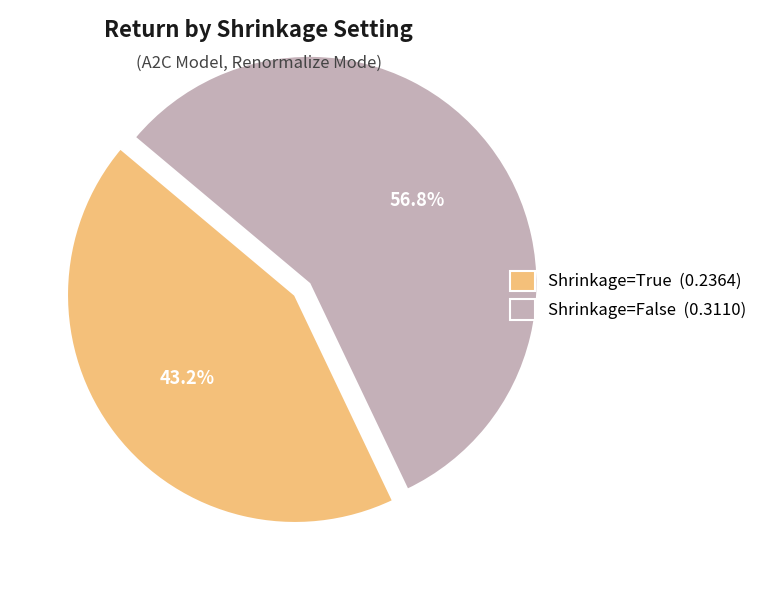

True or false: Shrinkage=True accounts for 43% of the total.

True